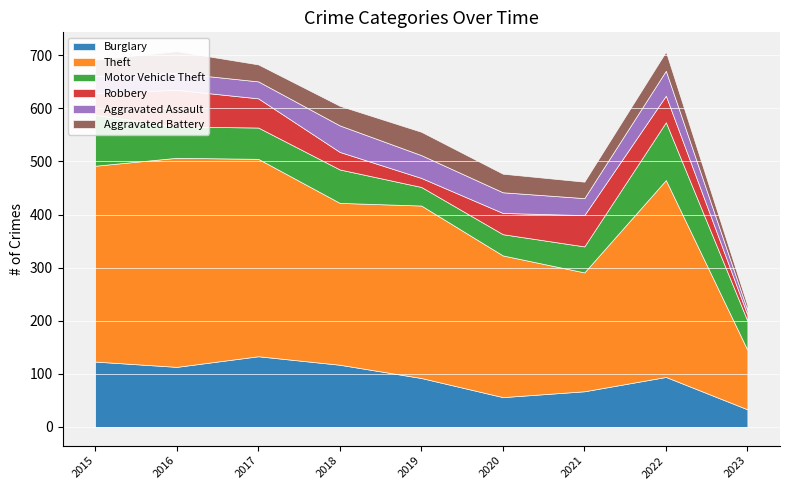

List the labels in order of Aggravated Assault value, largest first.

2018, 2022, 2019, 2020, 2015, 2016, 2017, 2021, 2023